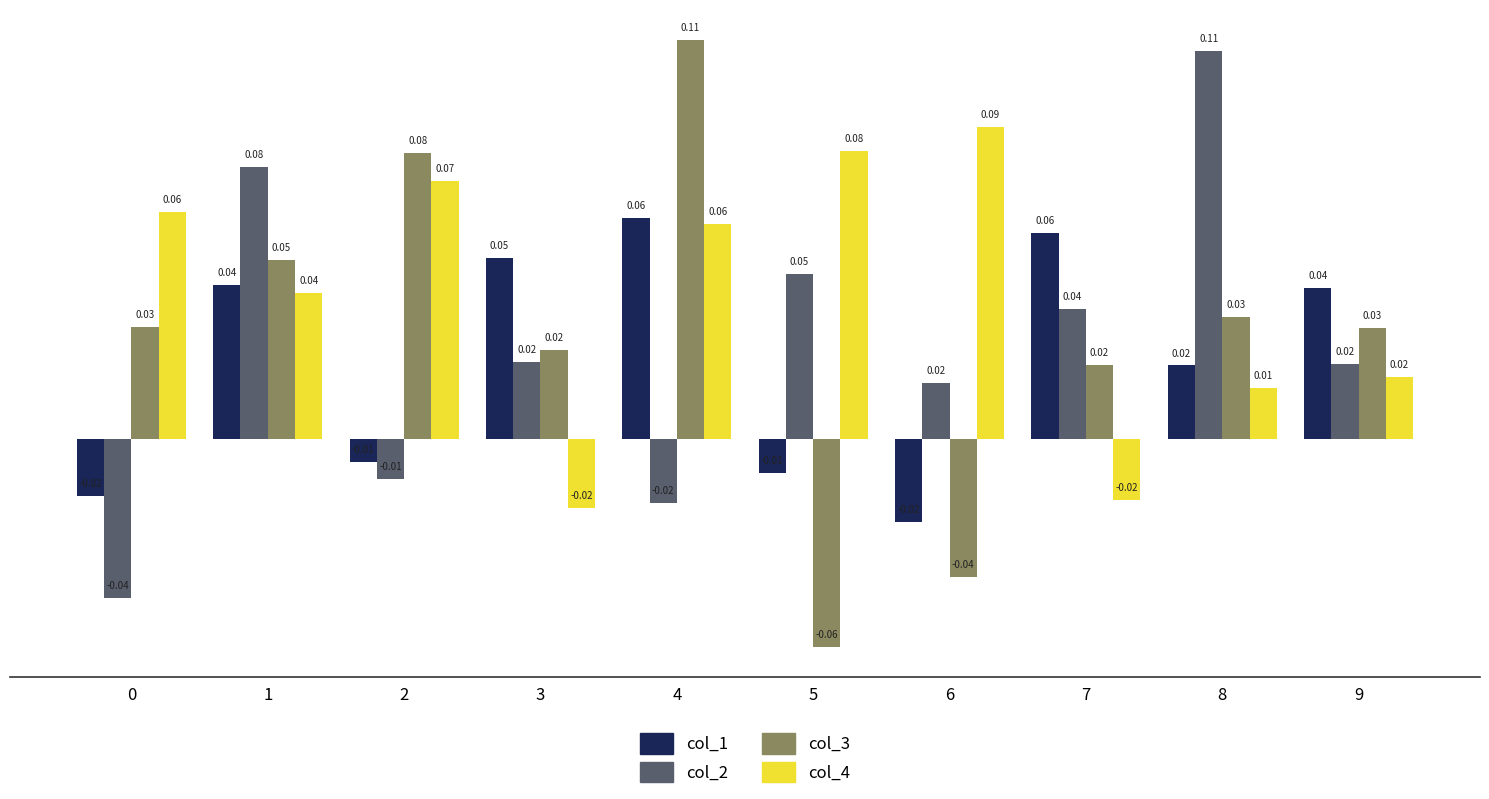

How many bars are there in each group?

4